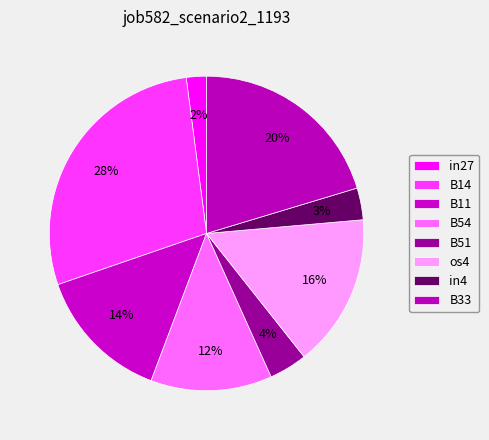

Rank the categories by value from lowest to highest.

in27, in4, B51, B54, B11, os4, B33, B14